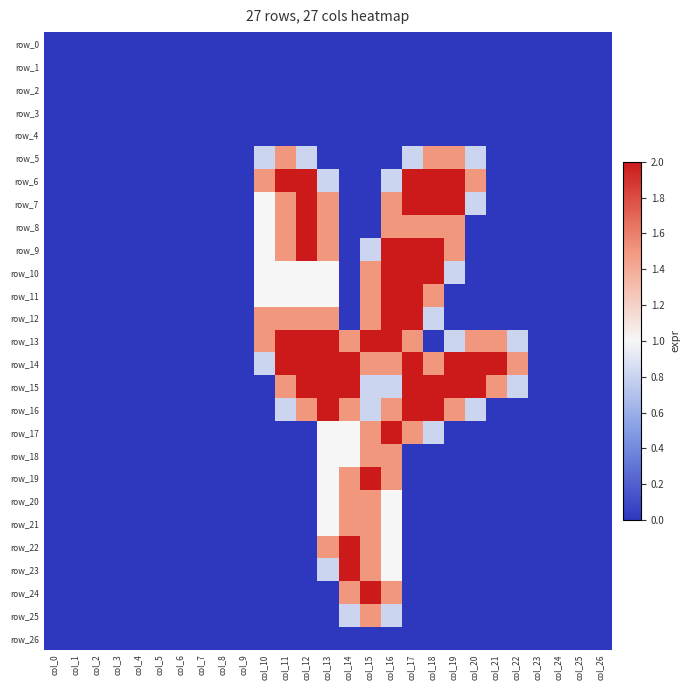

Rank the series at col_19 from highest to lowest value.

row_6, row_7, row_14, row_15, row_5, row_8, row_9, row_16, row_10, row_13, row_0, row_1, row_2, row_3, row_4, row_11, row_12, row_17, row_18, row_19, row_20, row_21, row_22, row_23, row_24, row_25, row_26